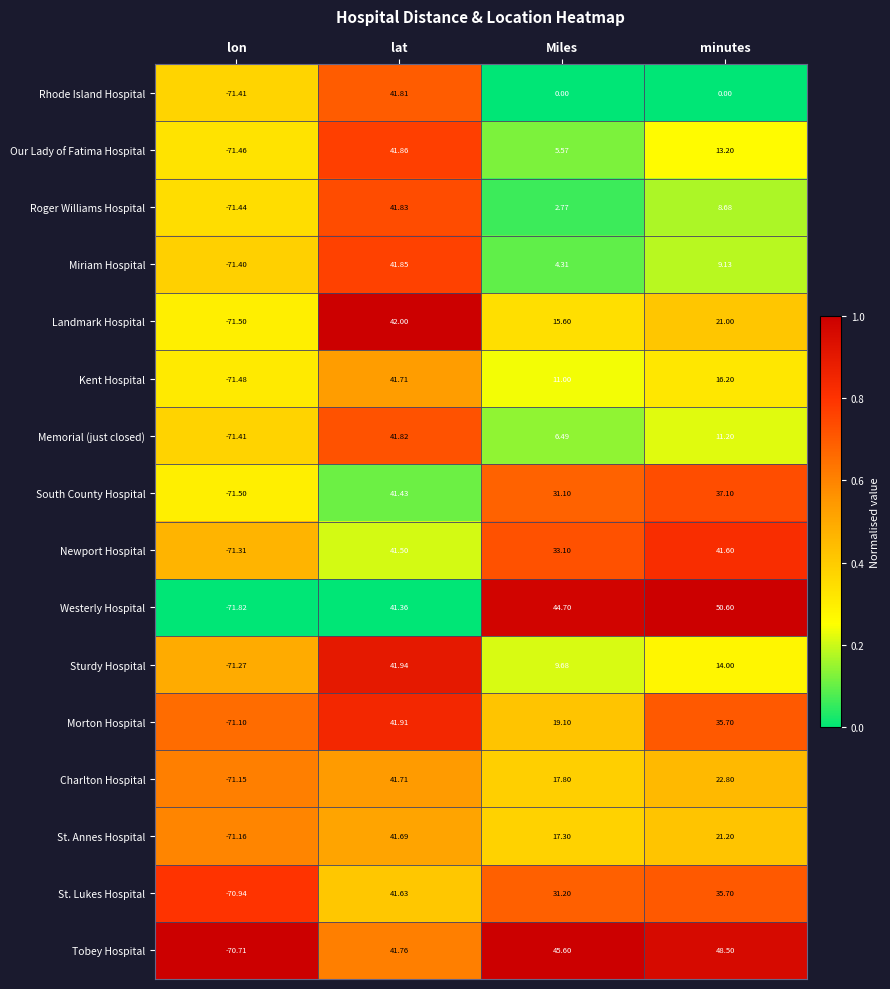

Where is Landmark Hospital nearest to the value -14?

Miles